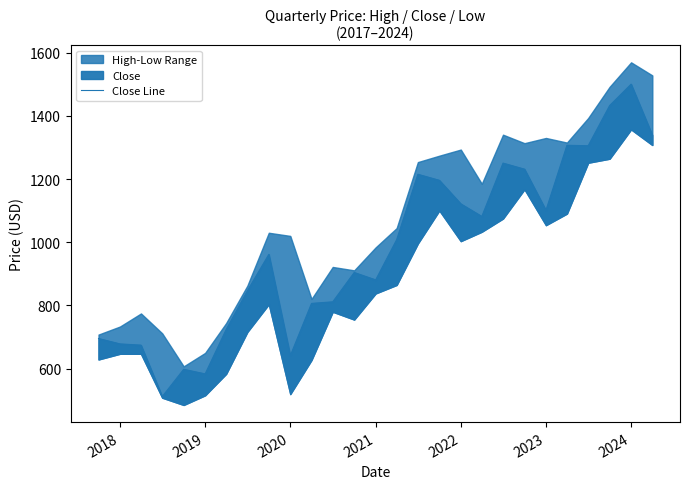

How many points are lower than both their immediate neighbors (excluding endpoints)?

7